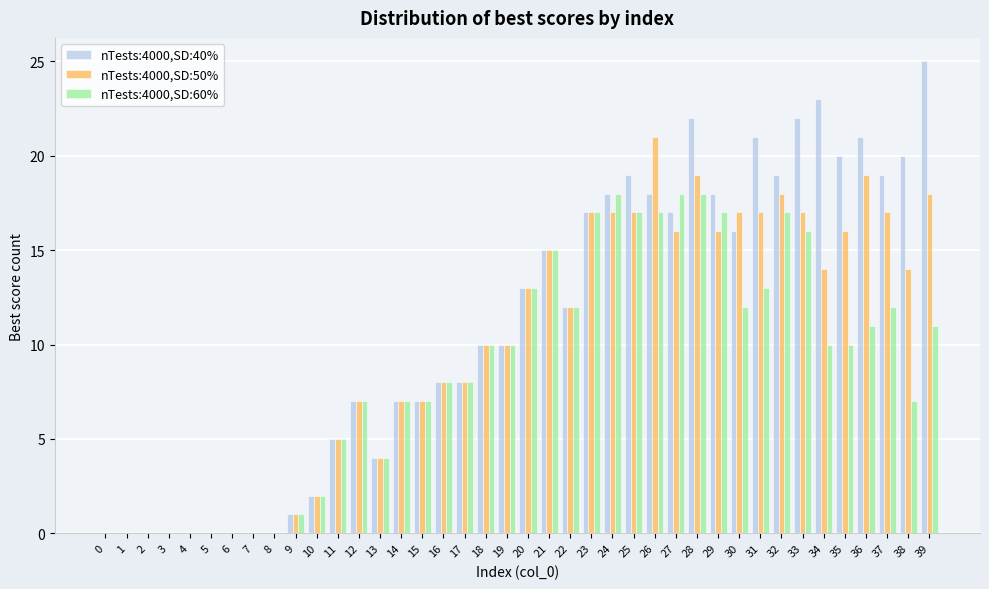

What is the maximum value for nTests:4000,SD:50%?

21